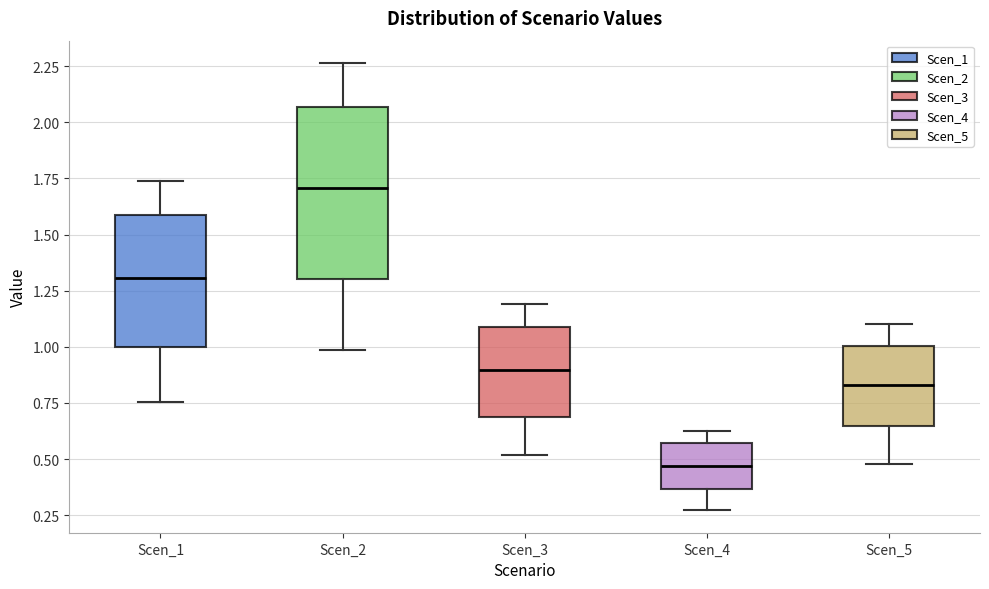

Reading left to right, transcribe this box plot: for each box, give where its median line is, the range the box spans, and where its two whiskers end, as read against the y-axis. The values are not printed on the chart, so give them approximately, as read against the axis.

Scen_1: median 1.30, box 1.00 to 1.60, whiskers 0.75 to 1.75
Scen_2: median 1.70, box 1.30 to 2.05, whiskers 1.00 to 2.25
Scen_3: median 0.90, box 0.70 to 1.10, whiskers 0.50 to 1.20
Scen_4: median 0.45, box 0.35 to 0.55, whiskers 0.25 to 0.65
Scen_5: median 0.85, box 0.65 to 1.00, whiskers 0.50 to 1.10